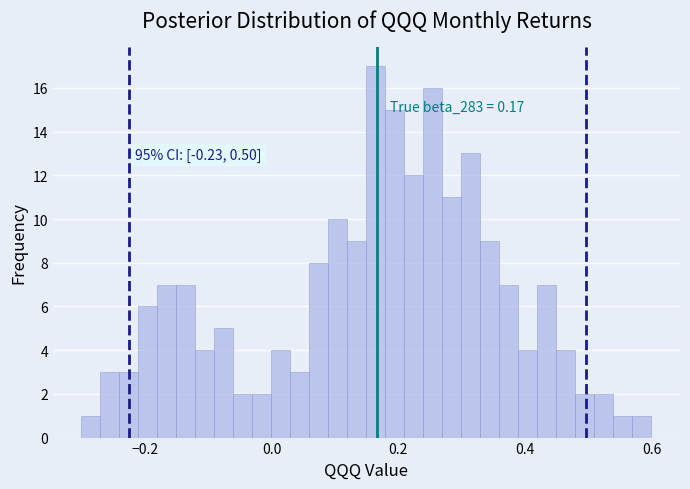

Read against the x-axis, roughly where is the centre of the tallest bar?

0.16